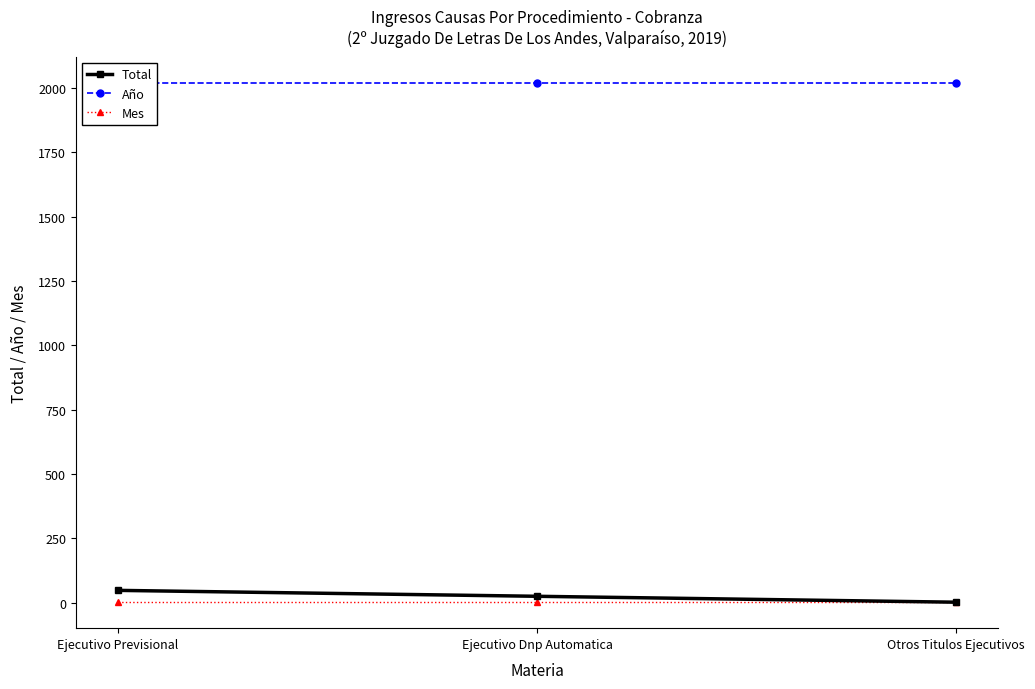

How many lines are shown in the chart?

3